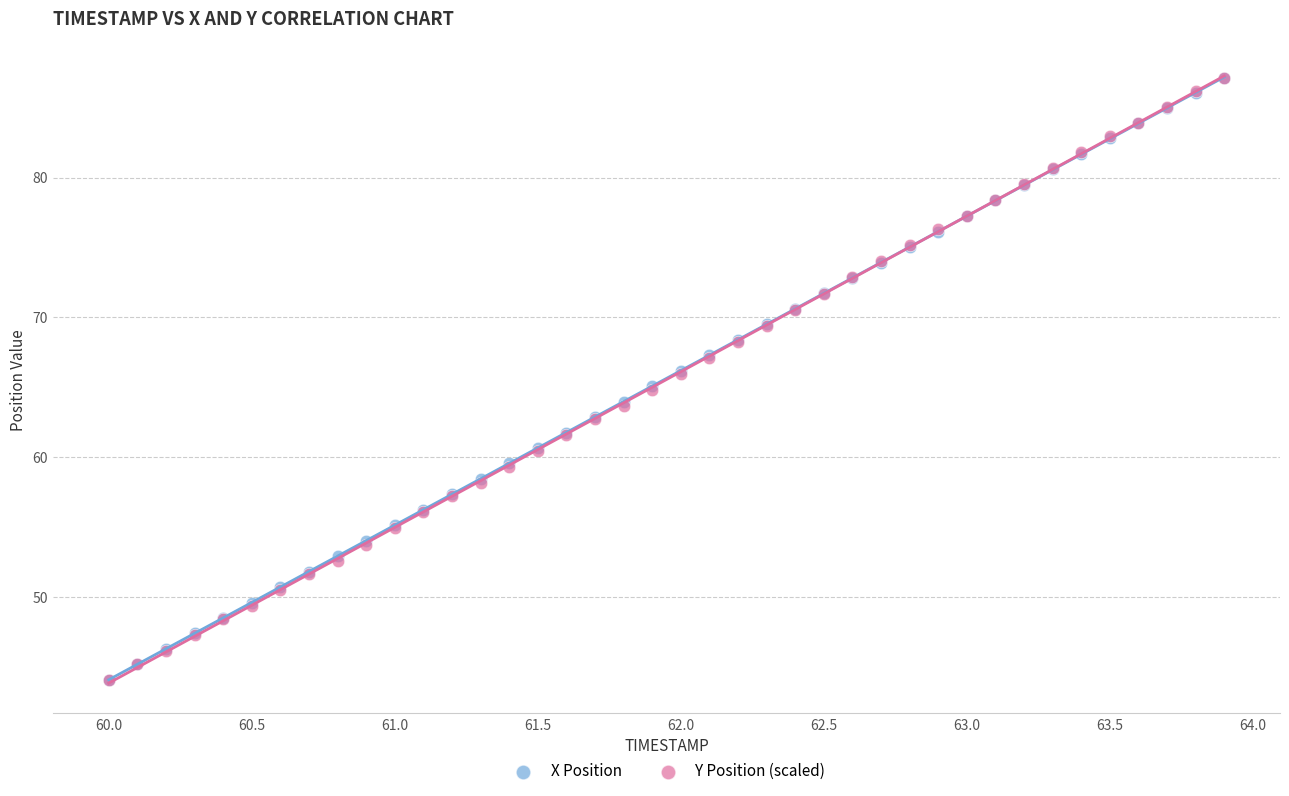

What are all the series names shown in the legend?

X Position, Y Position (scaled)